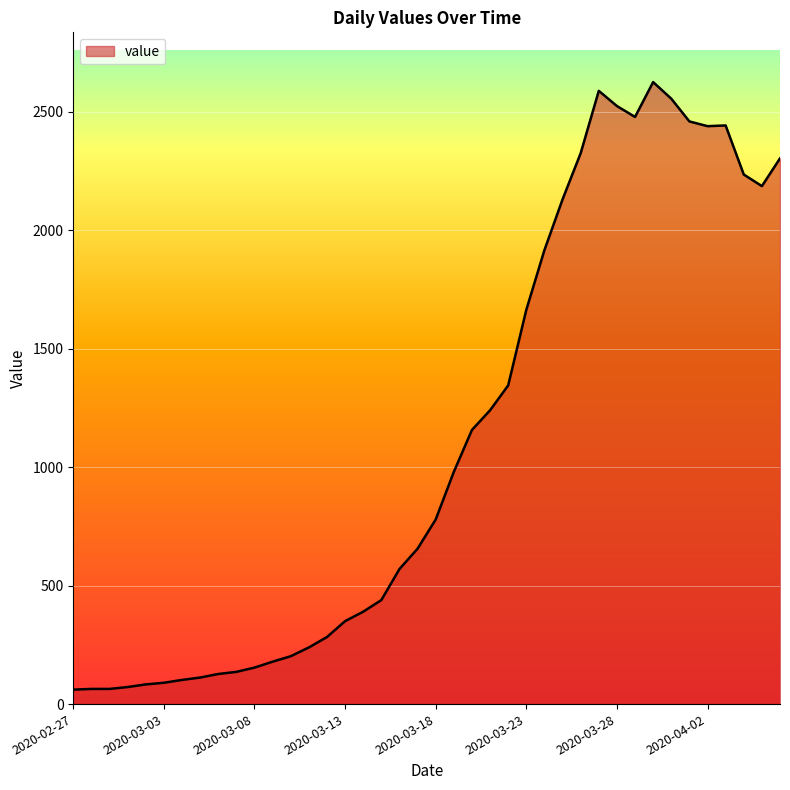

What is the greatest value displayed?

2625